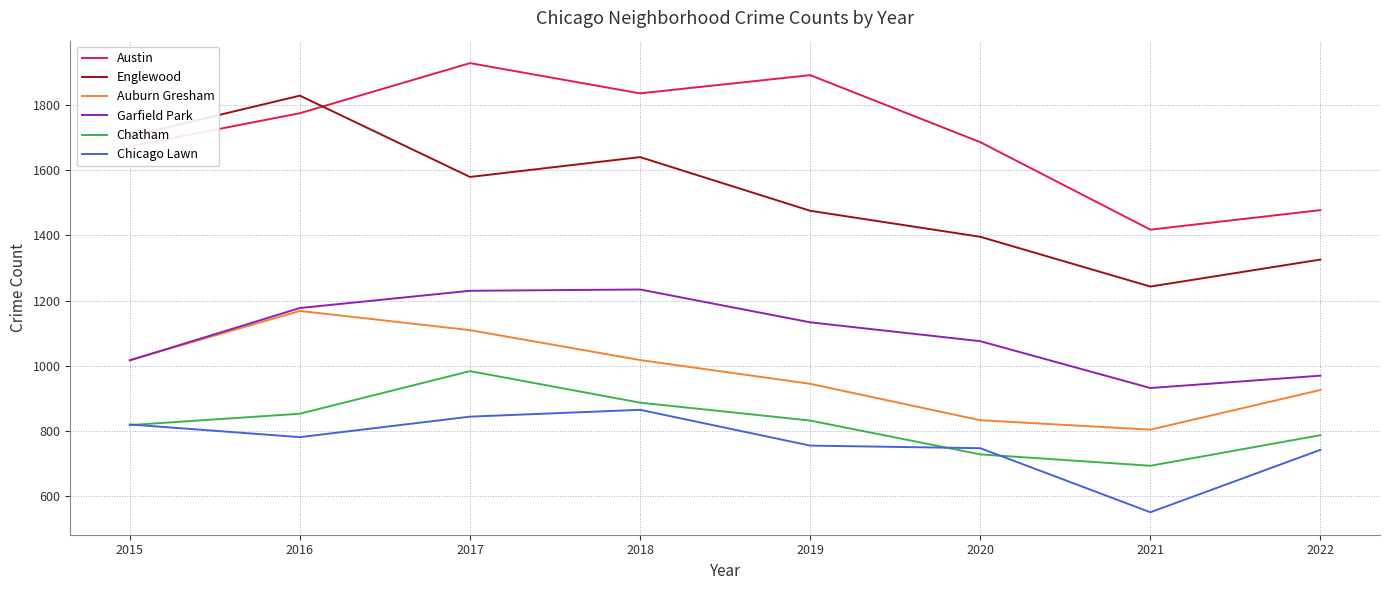

Rank the series by their maximum value, from highest to lowest.

Austin, Englewood, Garfield Park, Auburn Gresham, Chatham, Chicago Lawn